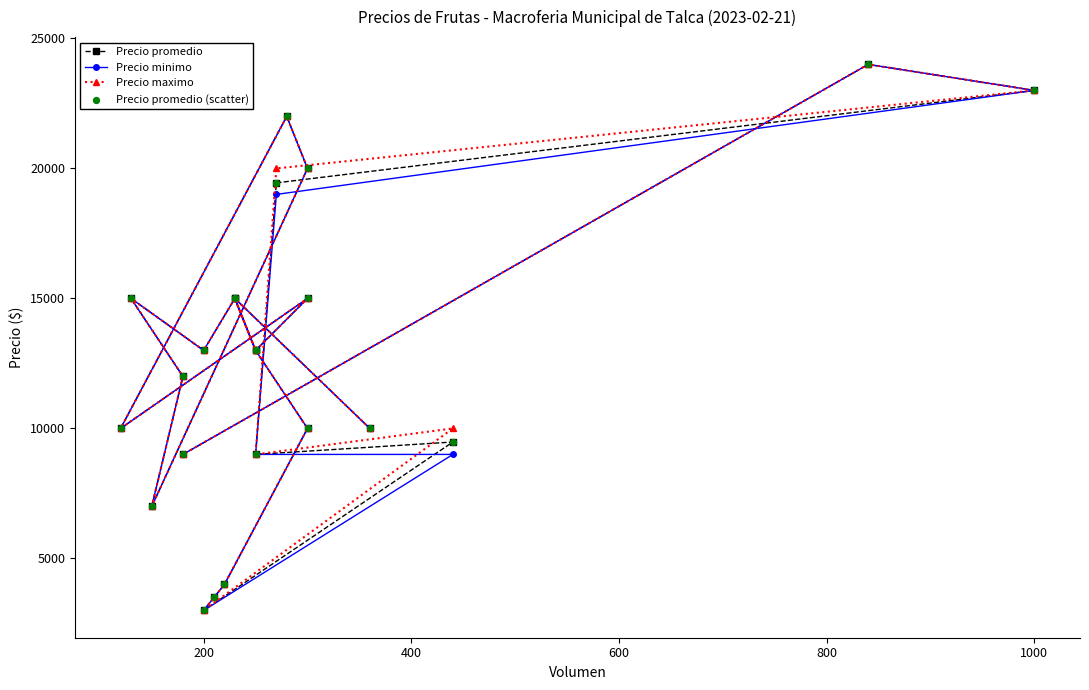

Which series has the largest total across all categories?

Precio maximo